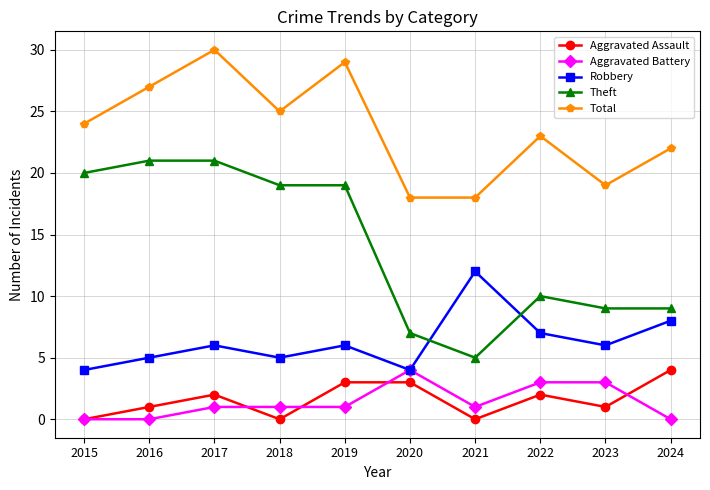

Where is Theft nearest to the value 13?

2022